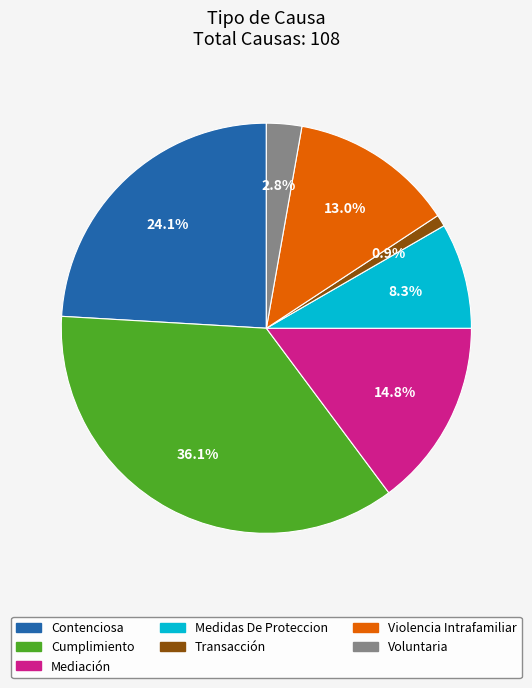

Is Mediación the majority of the pie?

No